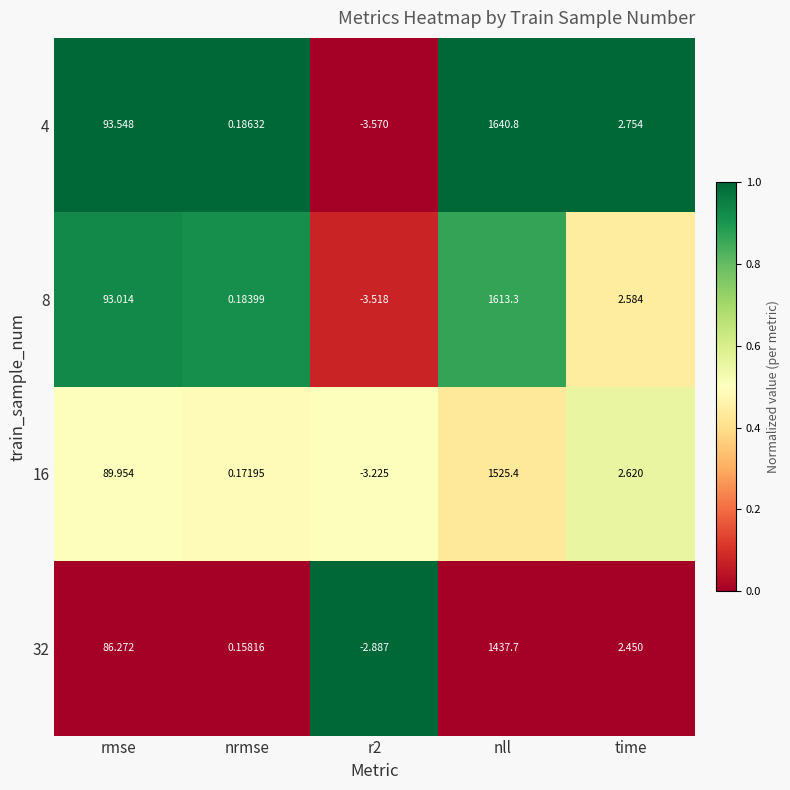

Is the value of 32 at r2 greater than the value of 8 at nll?

No